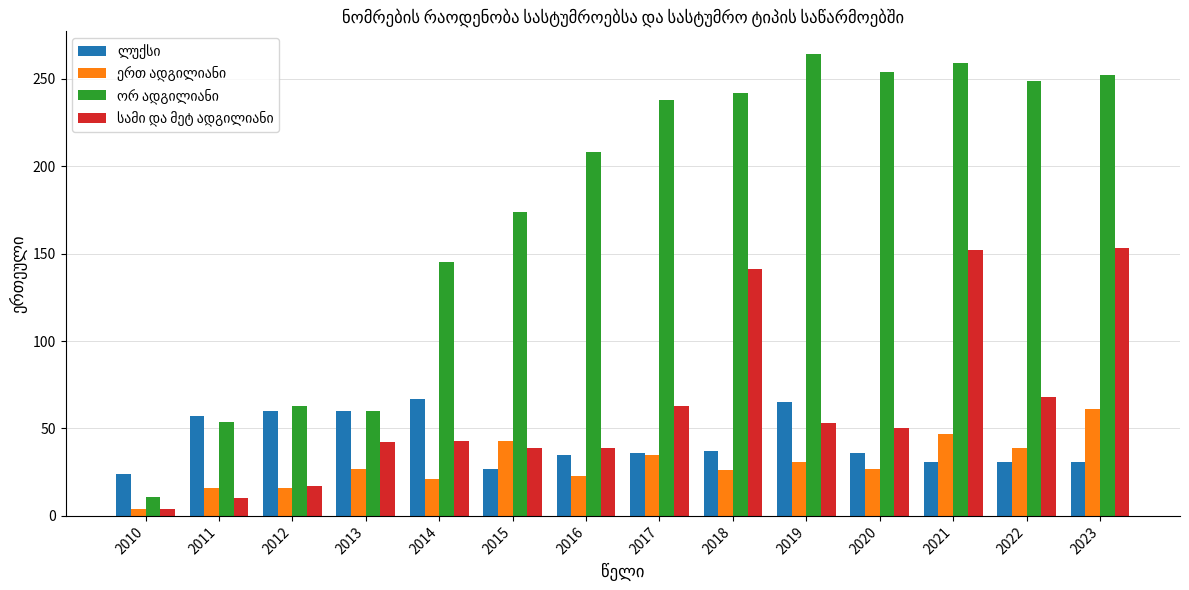

What is the difference between the highest and lowest values at 2023?

221